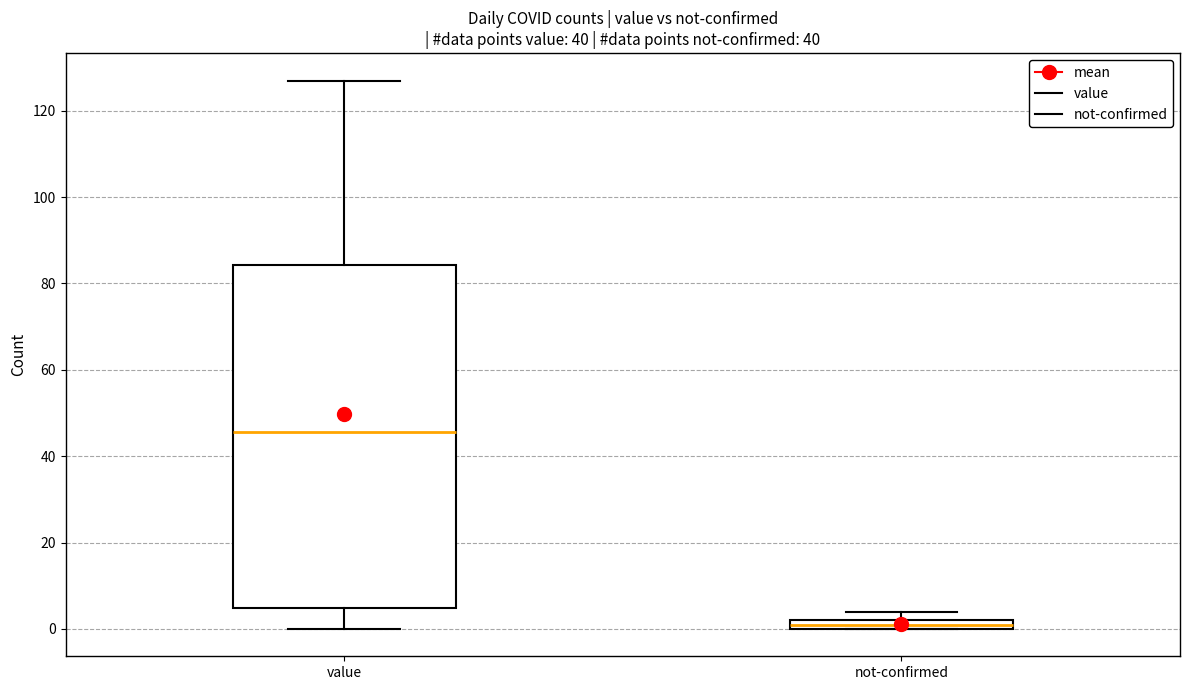

Which box's median line is the highest?

value